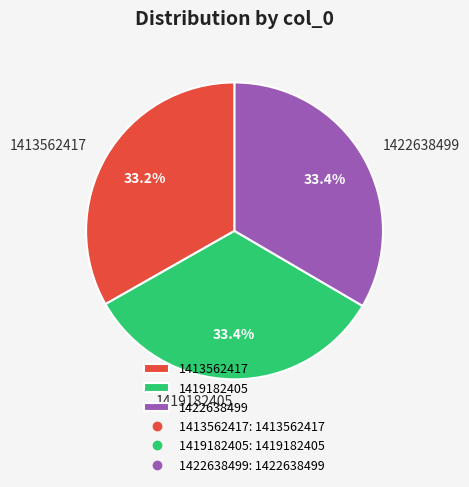

What is the total percentage of 1413562417 and 1422638499?

66.6%